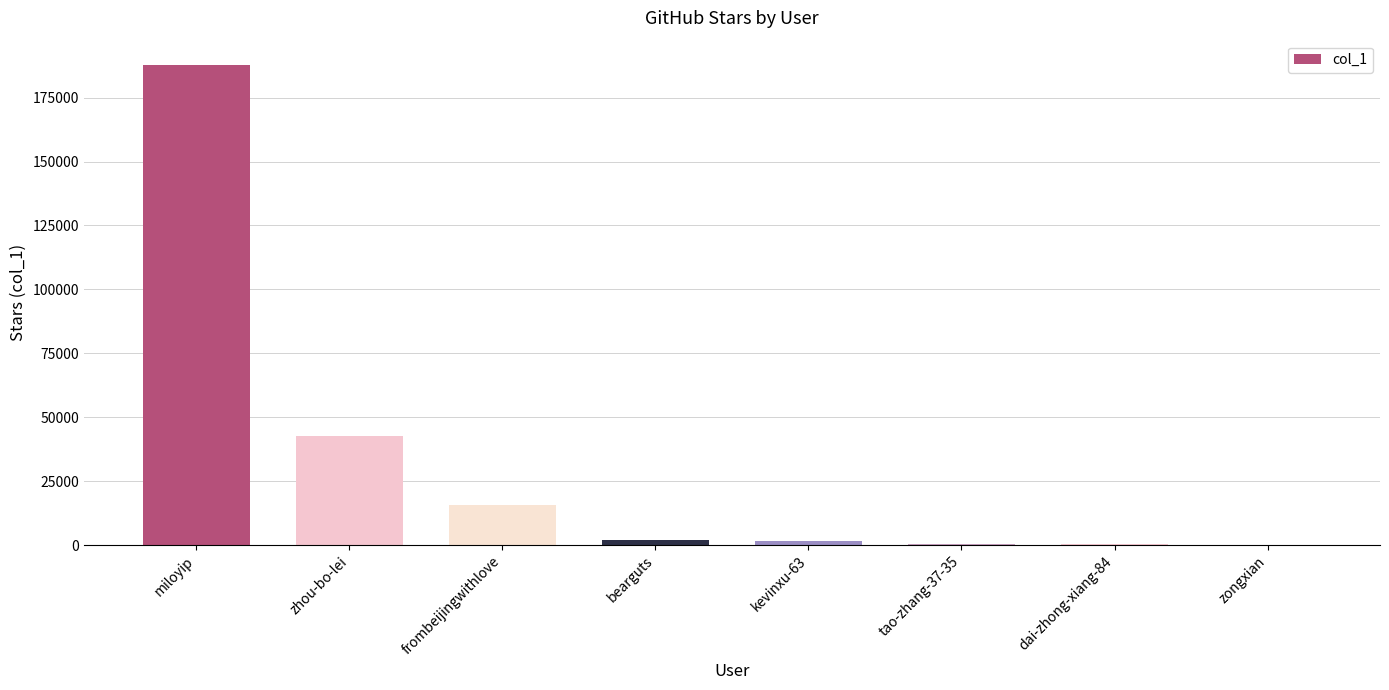

At which label is the value closest to 94010?

zhou-bo-lei